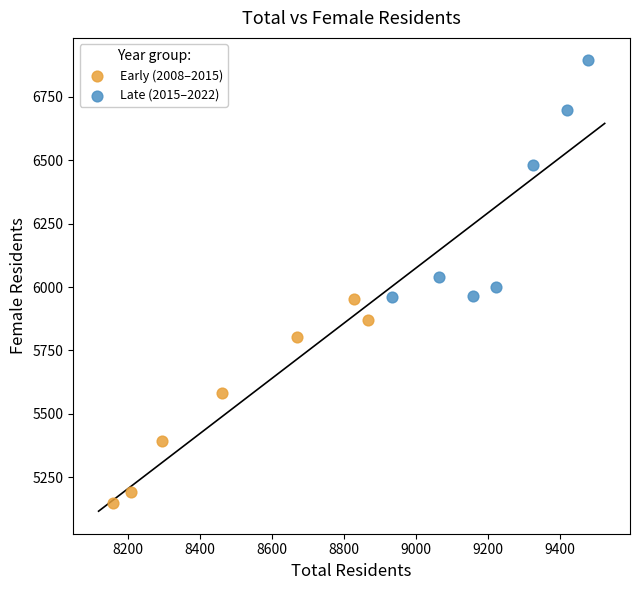

Which series contains the highest Y value?

Late (2015–2022)